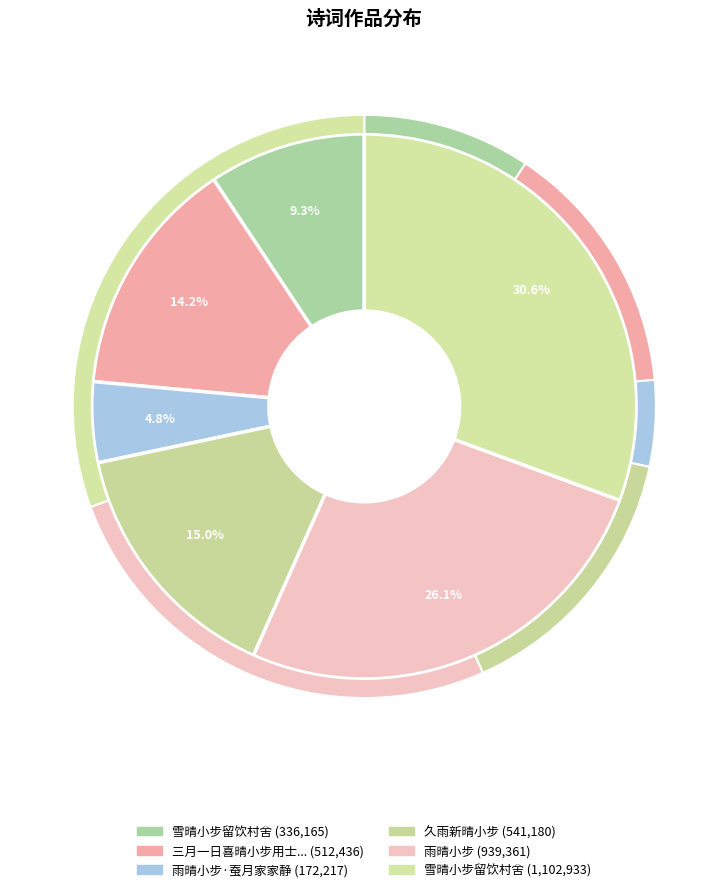

Is the sum of 雪晴小步留饮村舍 and 雪晴小步留饮村舍 greater than half?

Yes